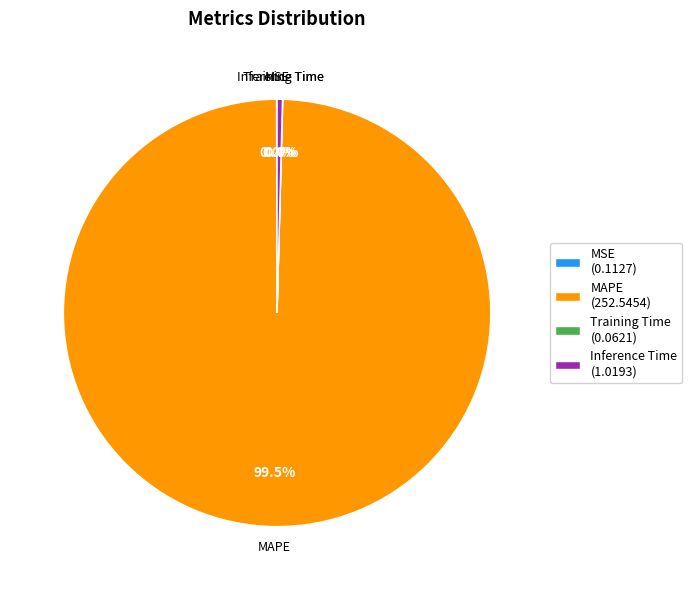

Does MAPE account for over 50% of the chart?

Yes